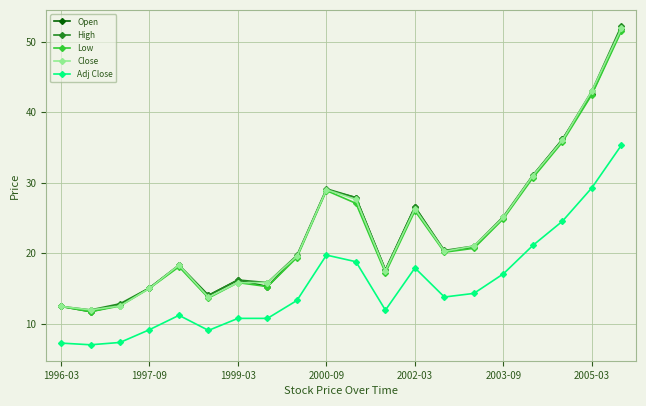

True or false: Adj Close has more than 2 interior local peaks.

True